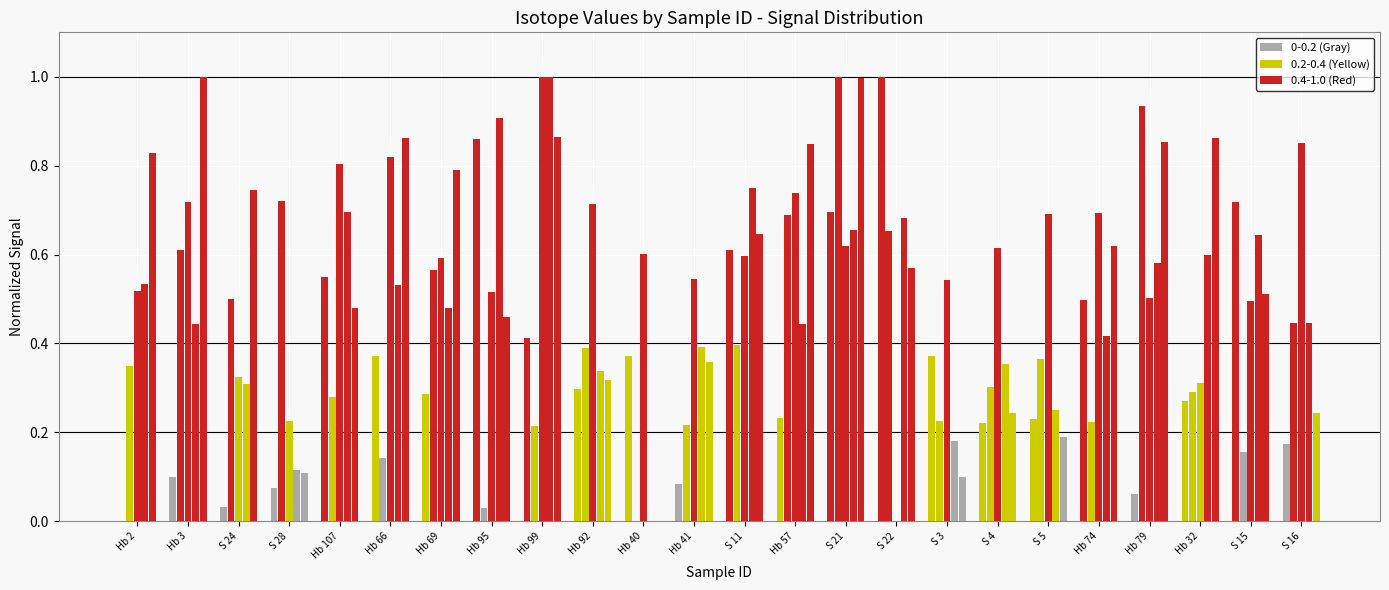

The B series shows 0.1 at Hb 79. True or false?

False